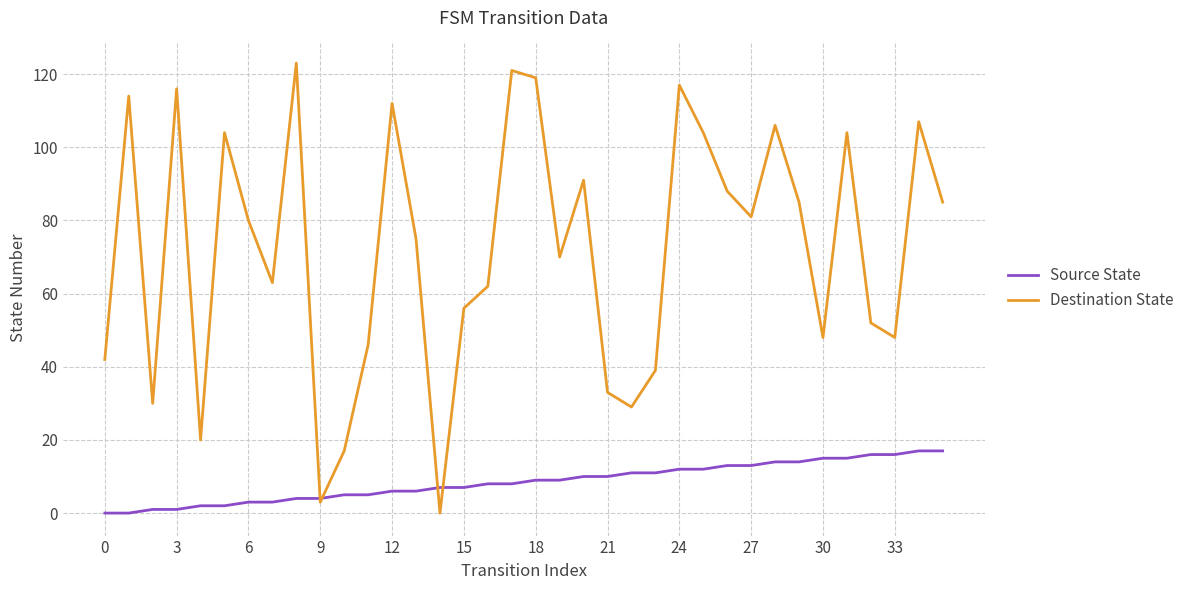

True or false: Destination State has more than 1 interior local peaks.

True